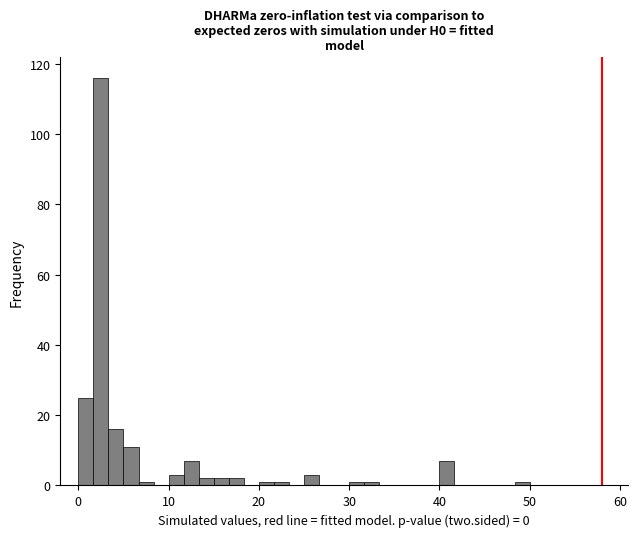

Read against the x-axis, roughly where is the centre of the tallest bar?

3